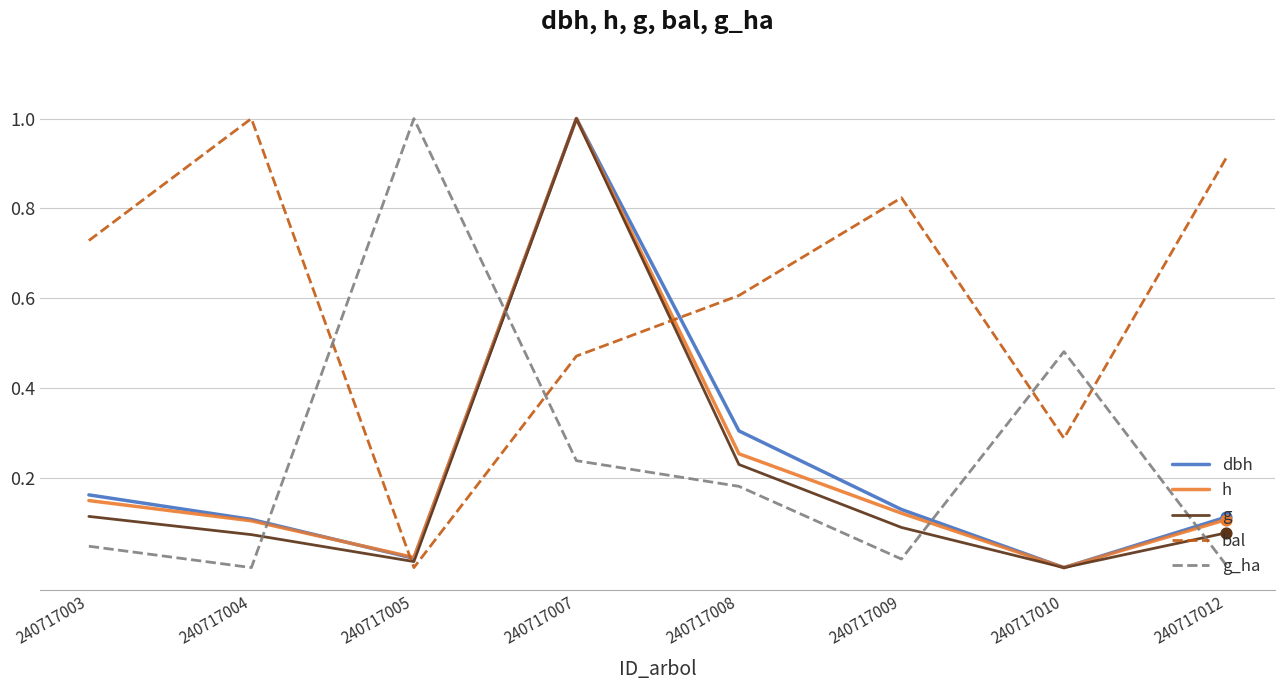

Is the value of h at 240717010 greater than the value of g_ha at 240717005?

No